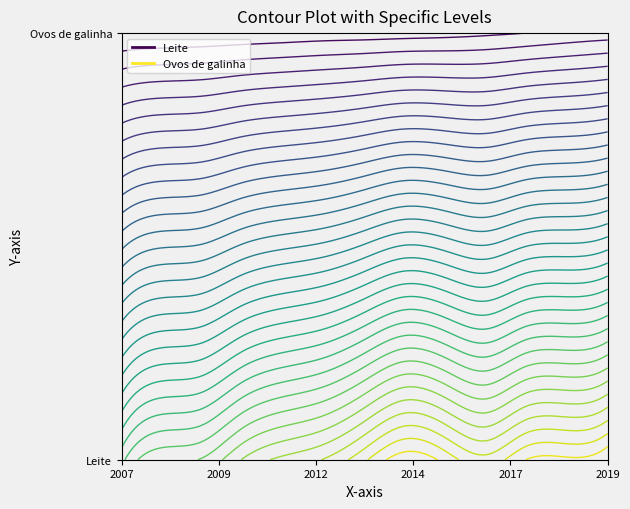

Reading left to right, what are all the values shown in this chart?

Leite: 2007=18.4	2008=19.8	2009=20.1	2010=21.5	2011=22.4	2012=22.9	2013=24.2	2014=25.5	2015=24.8	2016=23.9	2017=25.1	2018=25.2	2019=25.7
Ovos de galinha: 2007=1.4	2008=1.4	2009=1.5	2010=1.5	2011=1.6	2012=1.7	2013=1.7	2014=1.8	2015=1.8	2016=2.0	2017=2.1	2018=2.3	2019=2.4